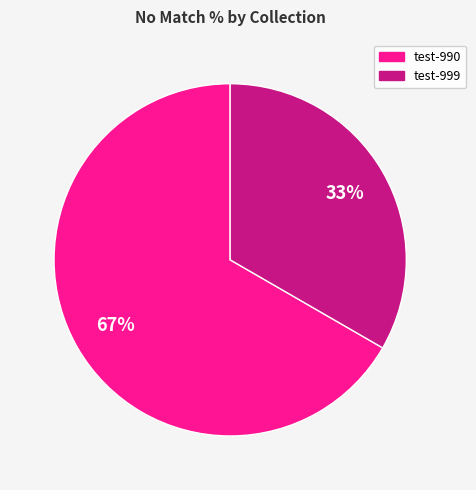

Is there any slice that represents more than half of the pie?

Yes